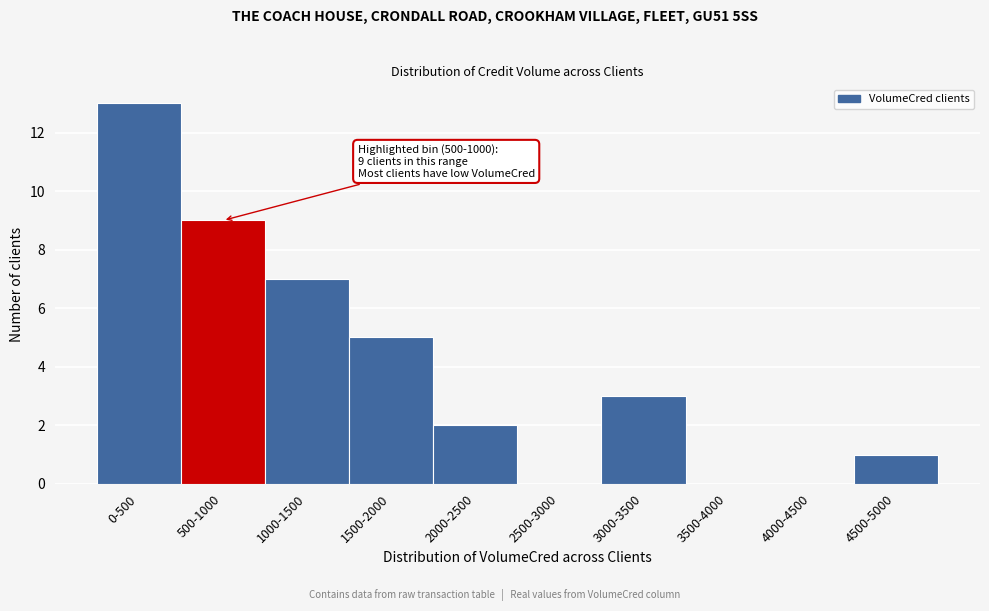

Reading left to right, transcribe all the data shown in this chart.

0-500=13	500-1000=9	1000-1500=7	1500-2000=5	2000-2500=2	2500-3000=0	3000-3500=3	3500-4000=0	4000-4500=0	4500-5000=1